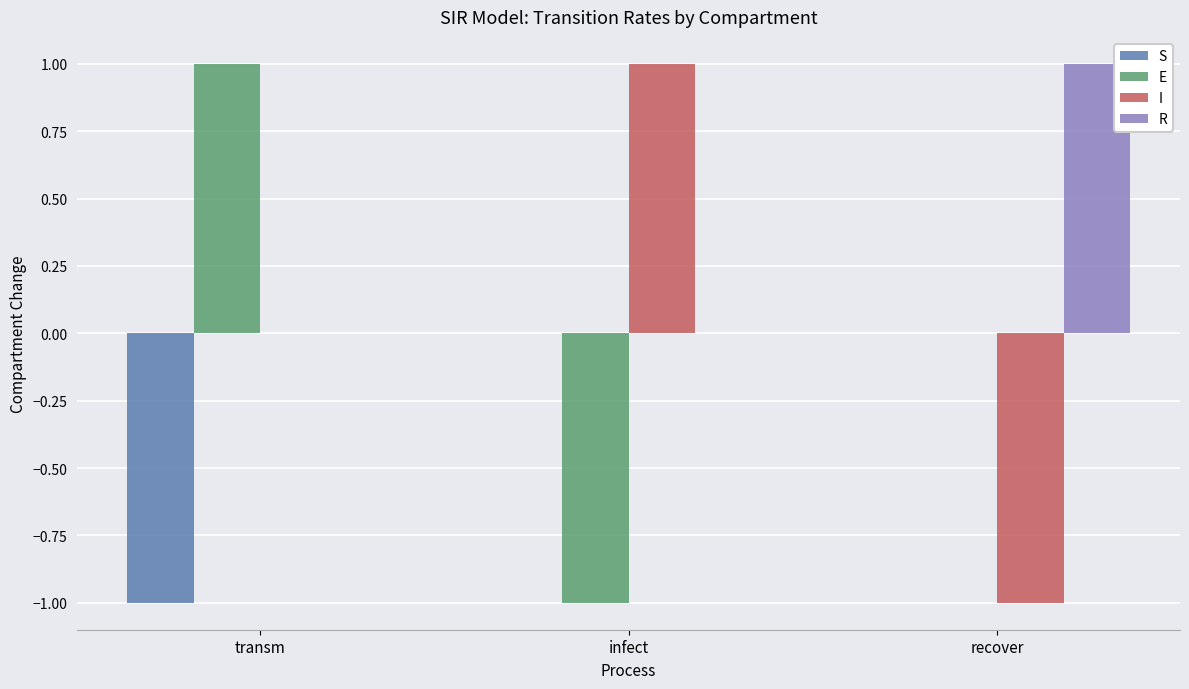

True or false: I has a value of -2 at recover.

False